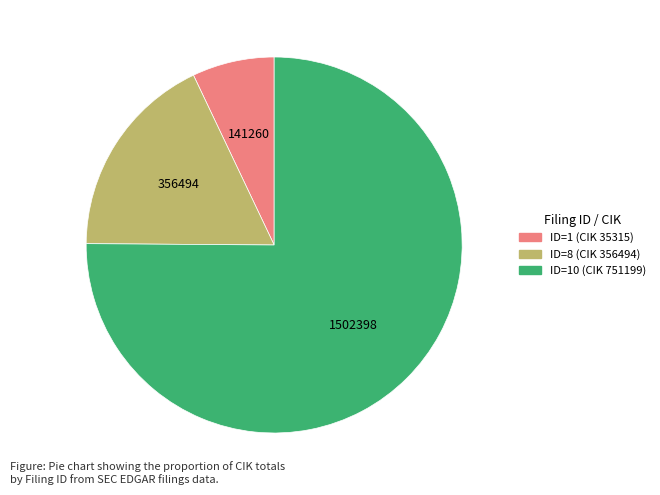

Is it true that ID=1 (CIK 35315) is 1% of the pie?

False